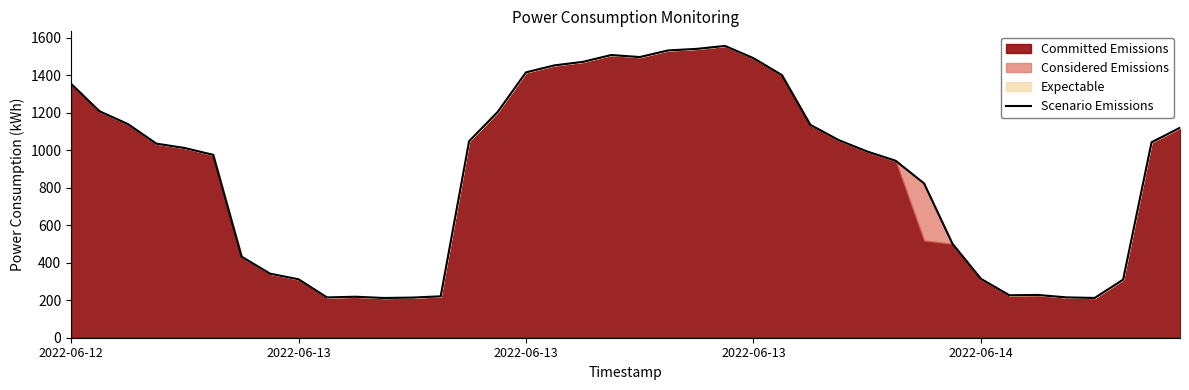

Where is the data nearest to the value 884?

29